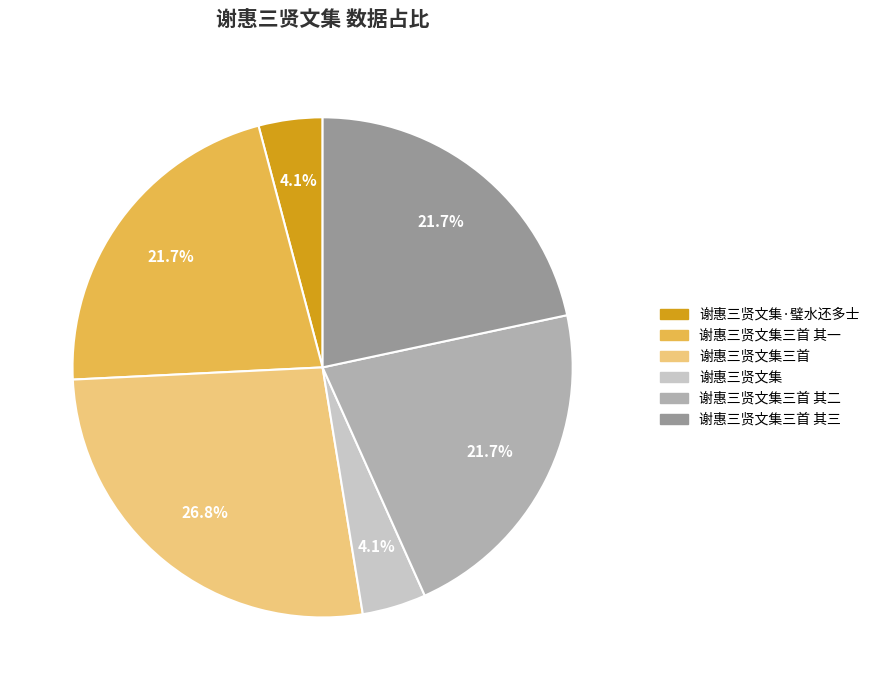

Which has a higher value, 谢惠三贤文集三首 其二 or 谢惠三贤文集?

谢惠三贤文集三首 其二